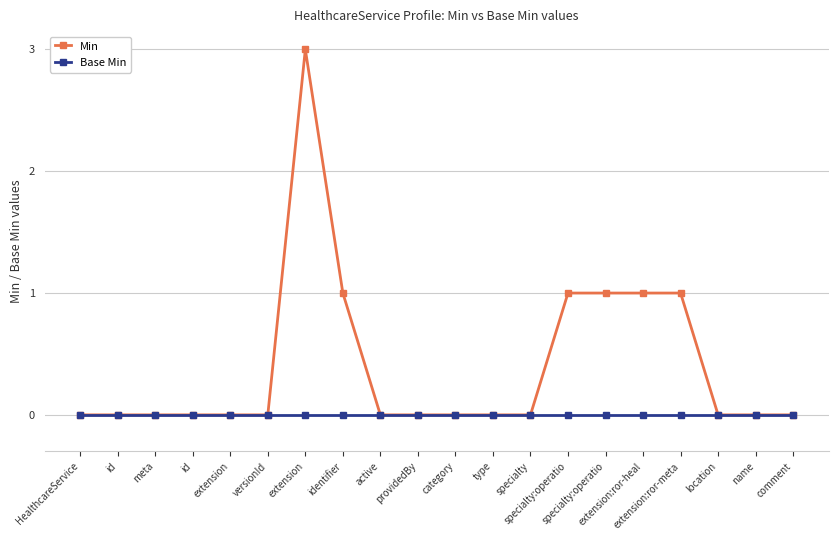

True or false: Base Min has more than 1 interior local peaks.

False